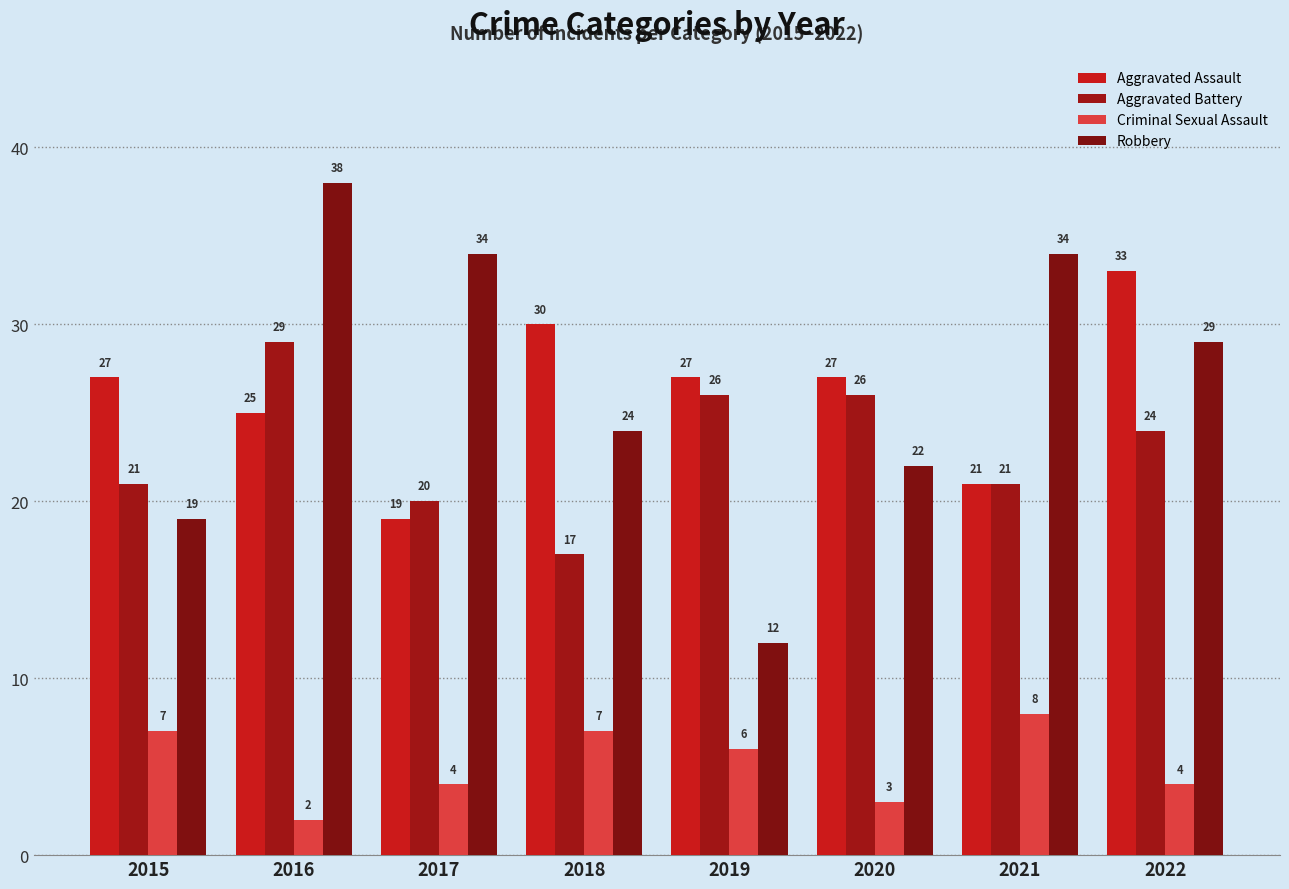

How many bars are there in total?

32